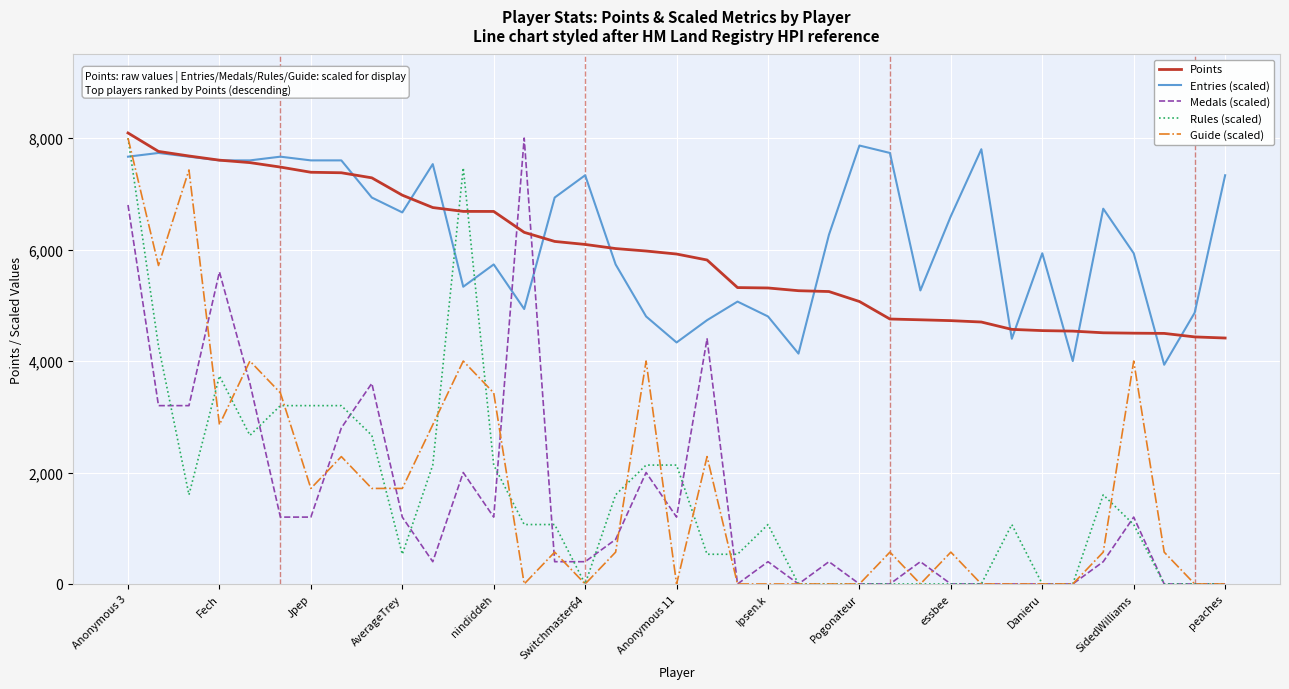

True or false: Rules (scaled) and Entries (scaled) cross at least once.

True